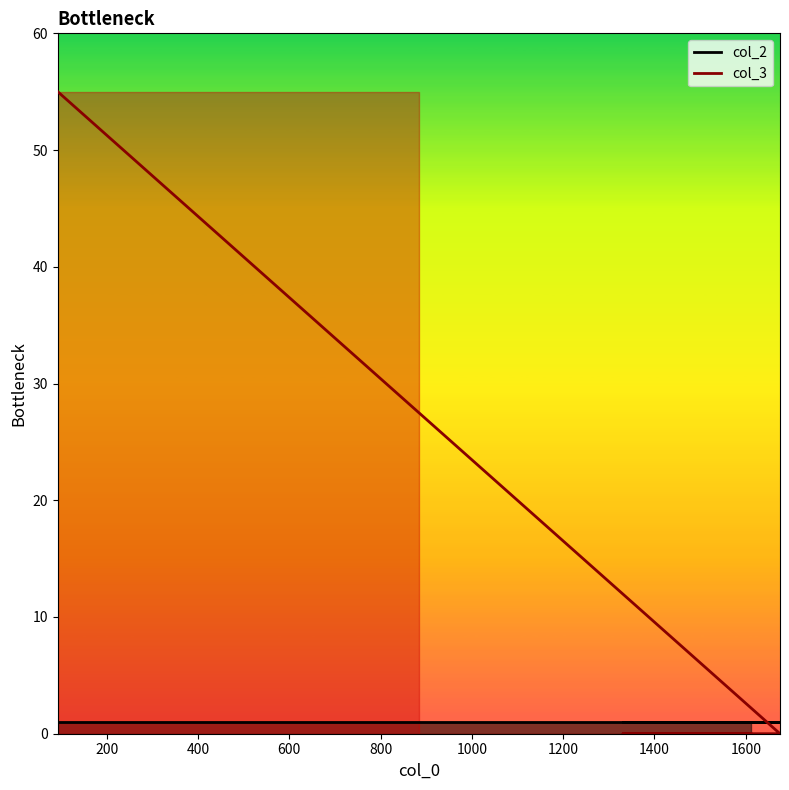

True or false: col_2_line has a value of 1 at 600.

False